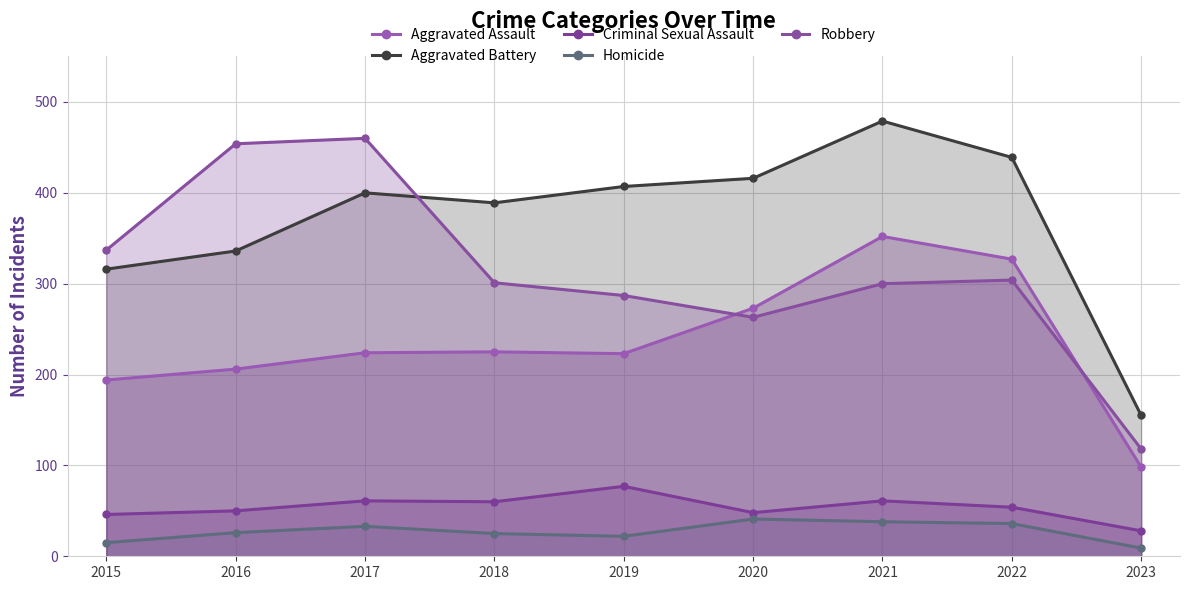

What is the sum of all Aggravated Battery values?

3337